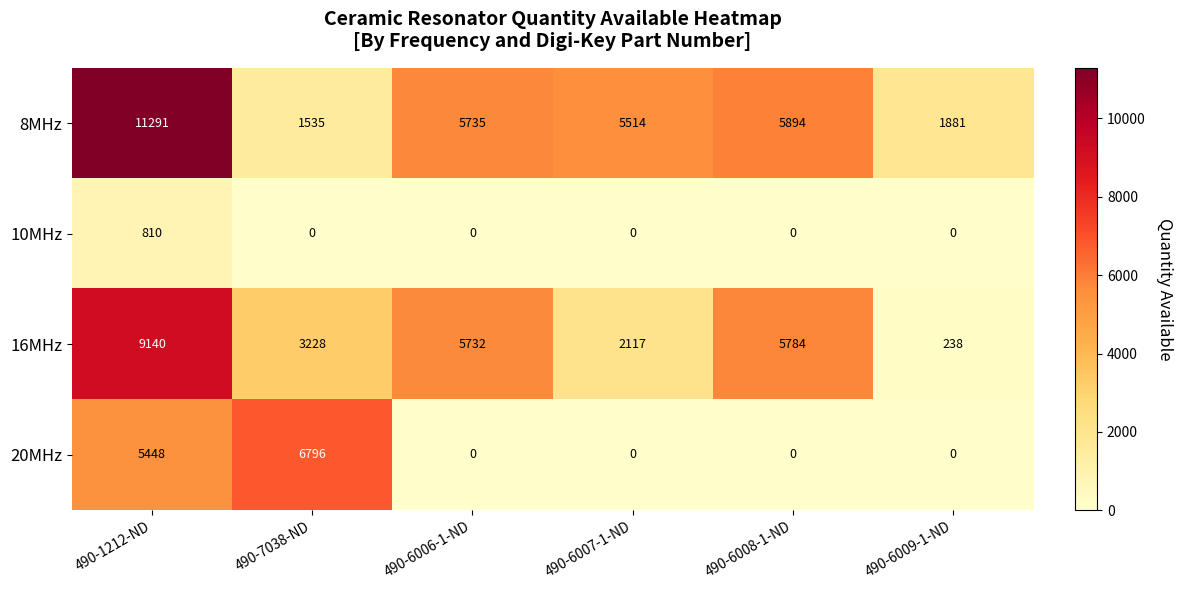

What is the difference between the maximum and minimum values in the 16MHz series?

8902